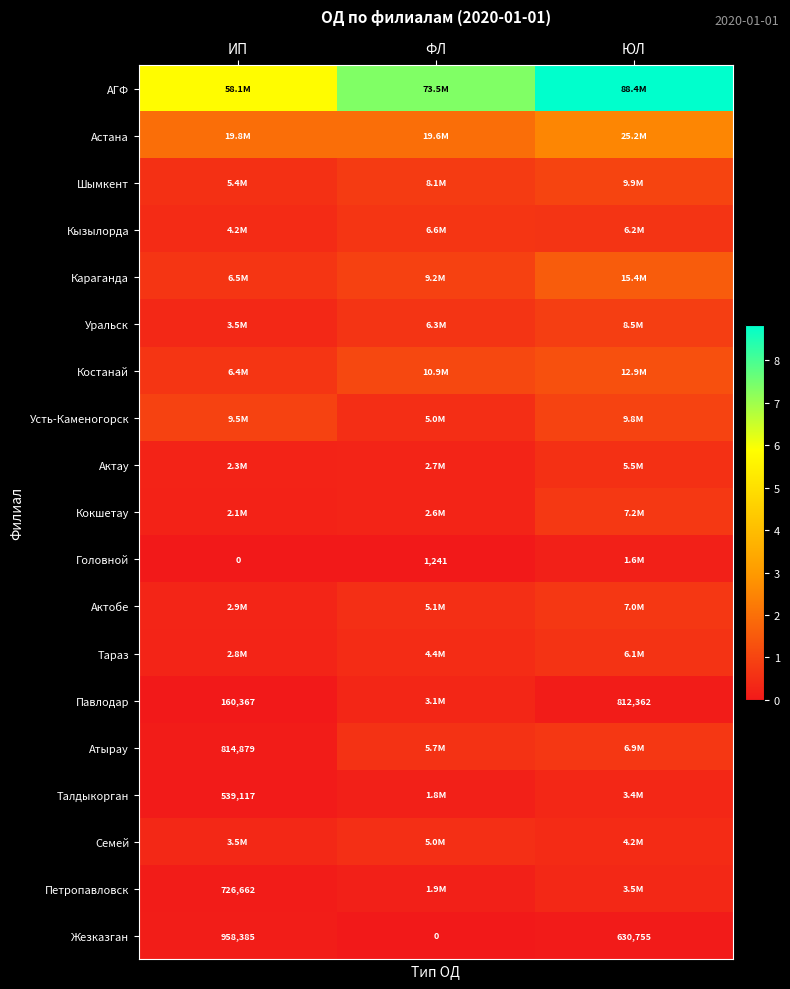

Read the Жезказган value at ИП.

958385